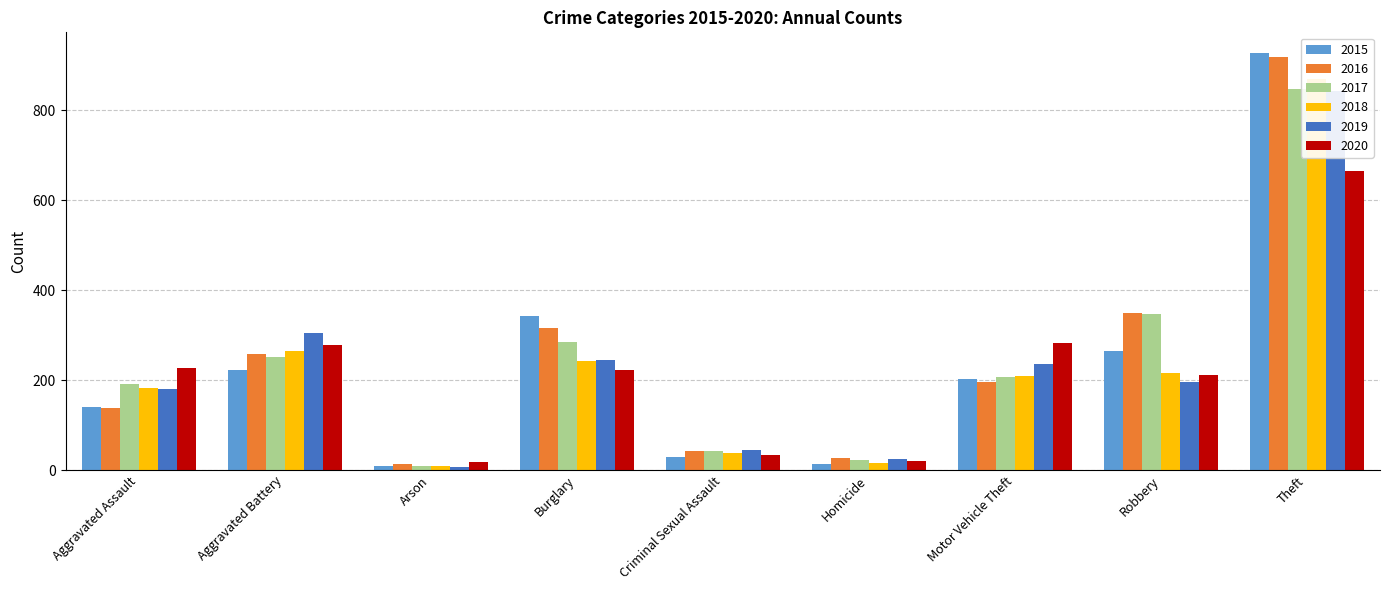

What are all the series names shown in the legend?

2015, 2016, 2017, 2018, 2019, 2020